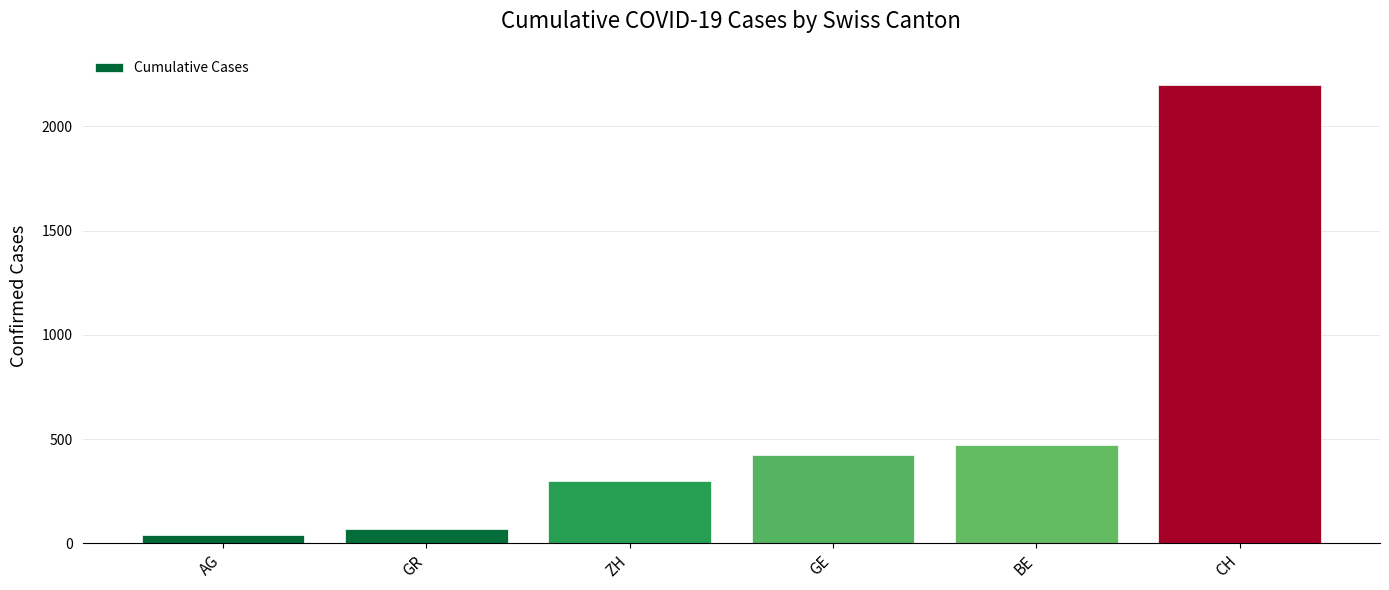

List the labels in order of value, largest first.

CH, BE, GE, ZH, GR, AG